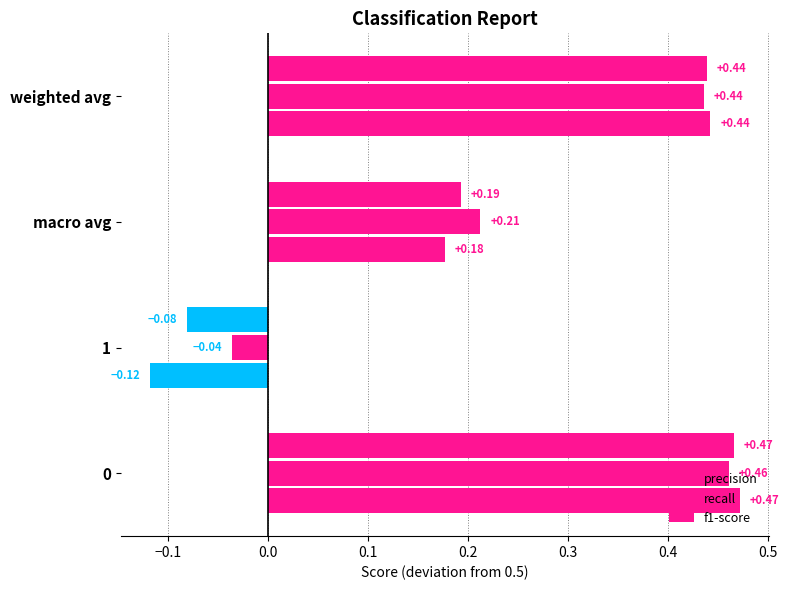

How many values in the f1-score series are below 0?

1